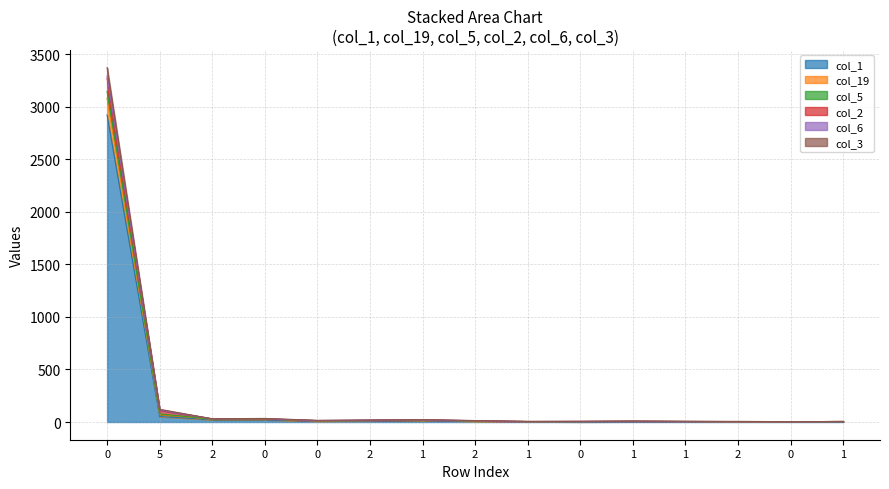

What is the difference between the maximum and minimum values in the col_3 series?

81